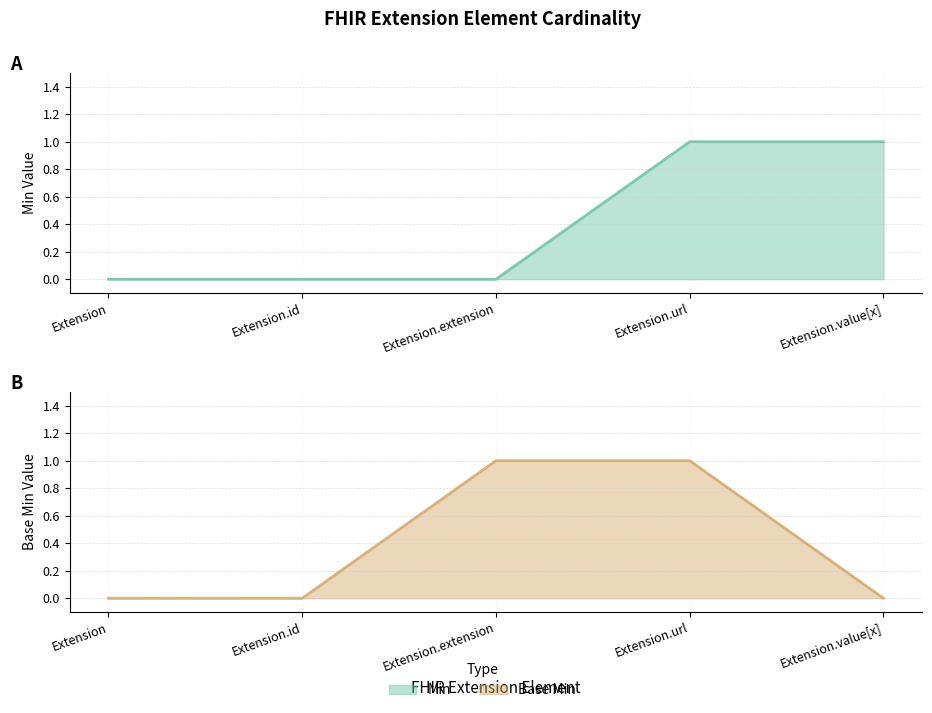

Count the Base Min (line) values in the range 0 to 1.

5